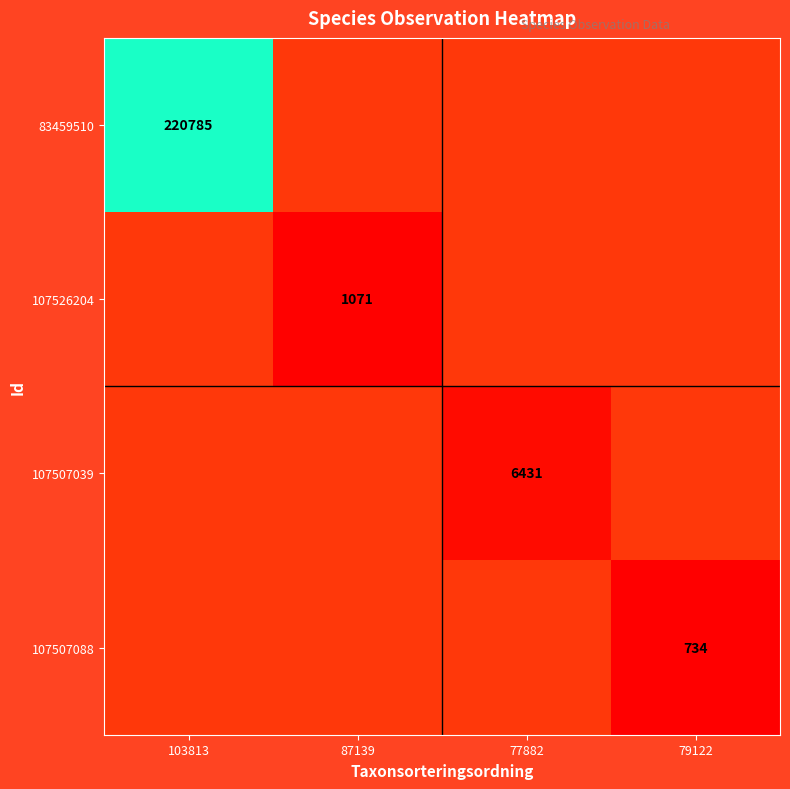

Which series has the largest range (max minus min)?

83459510